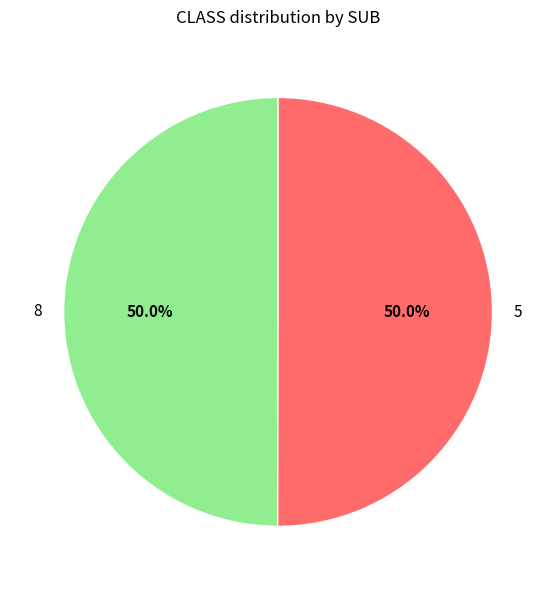

How many segments does this pie chart have?

2